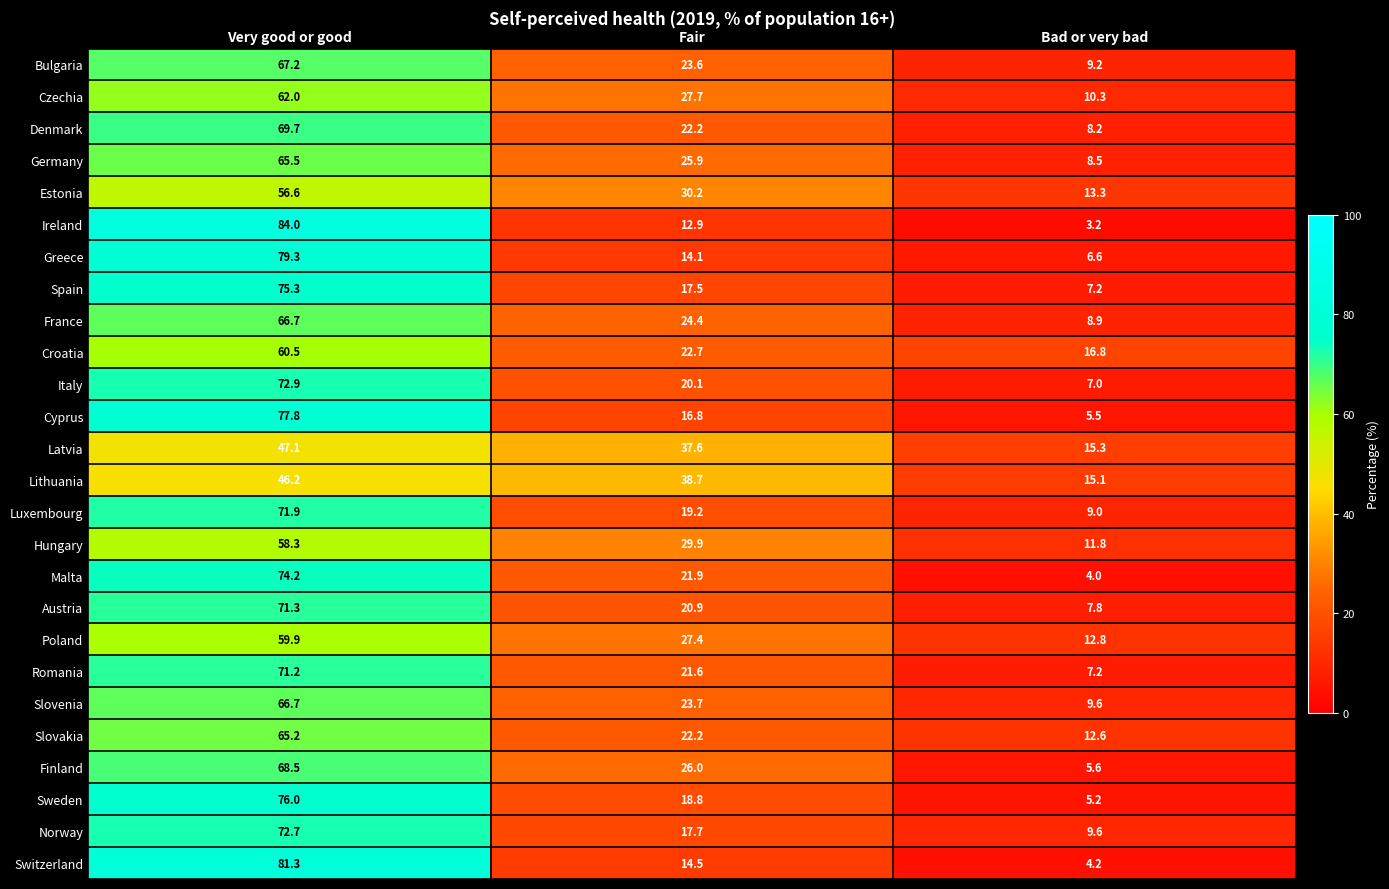

What is the greatest value displayed?

84.0